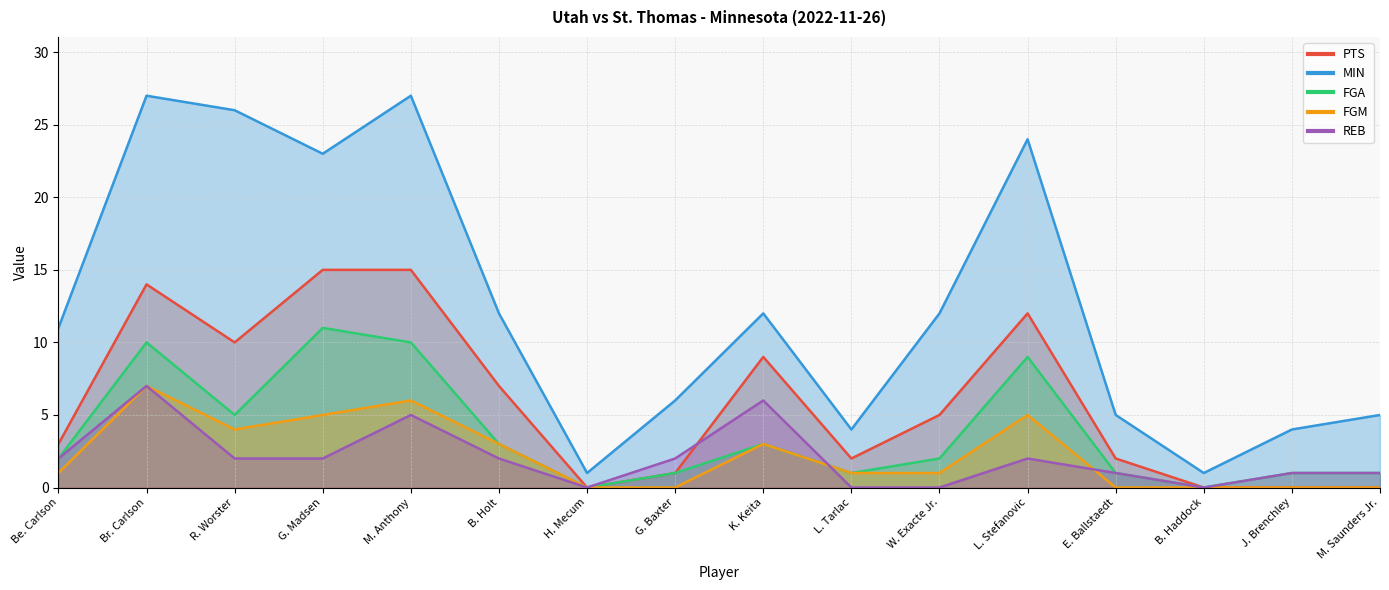

The value of REB at K. Keita is 8. True or false?

False